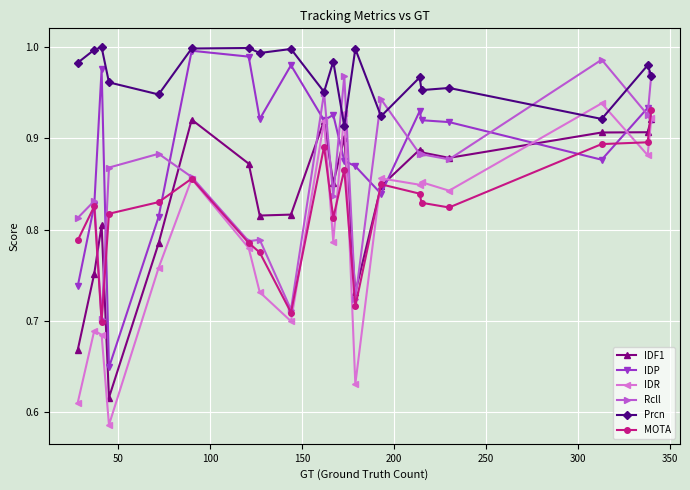

How many lines are shown in the chart?

6